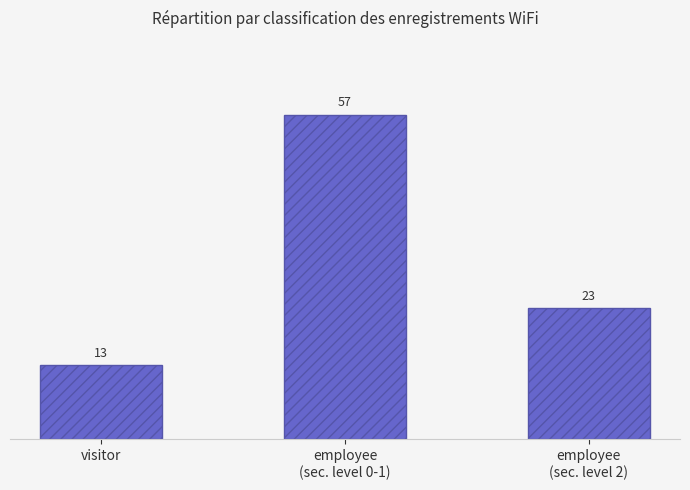

What is the label of the 2nd bar from the left?

employee
(sec. level 0-1)